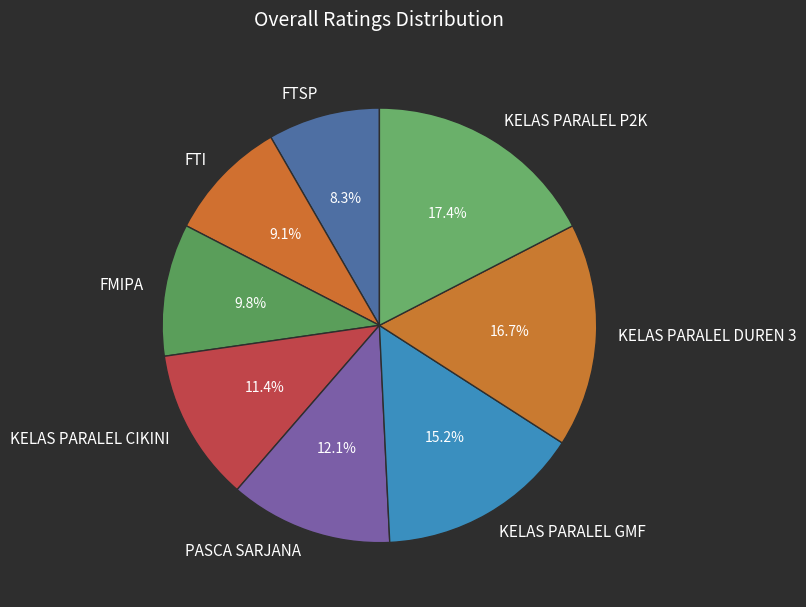

Approximately how many times larger is the value at FTSP compared to KELAS PARALEL P2K?

0.5